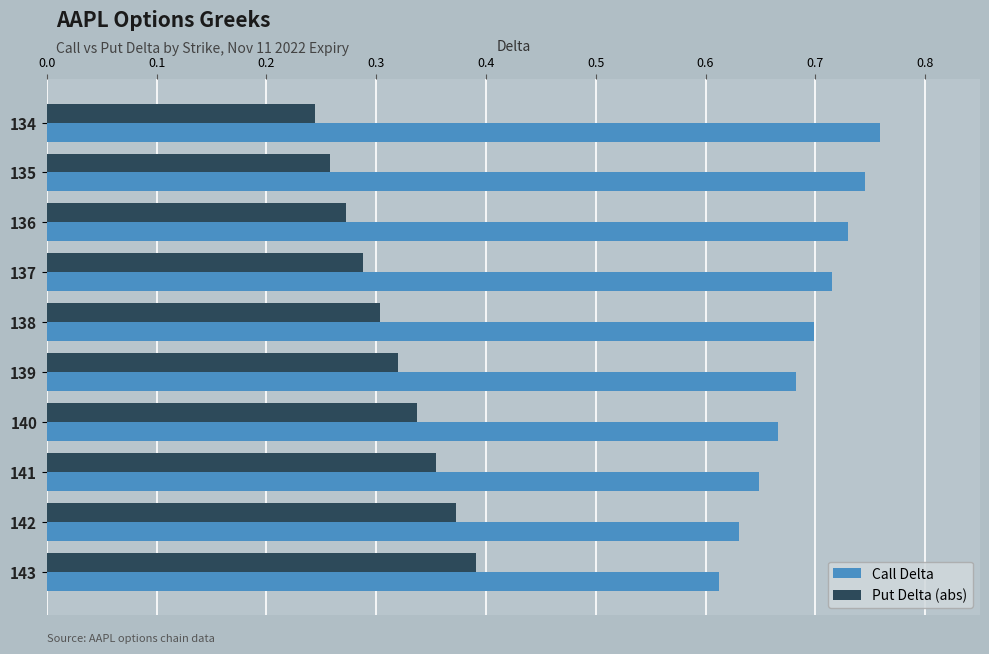

The value of Put Delta (abs) at 139 is 0.5. True or false?

False